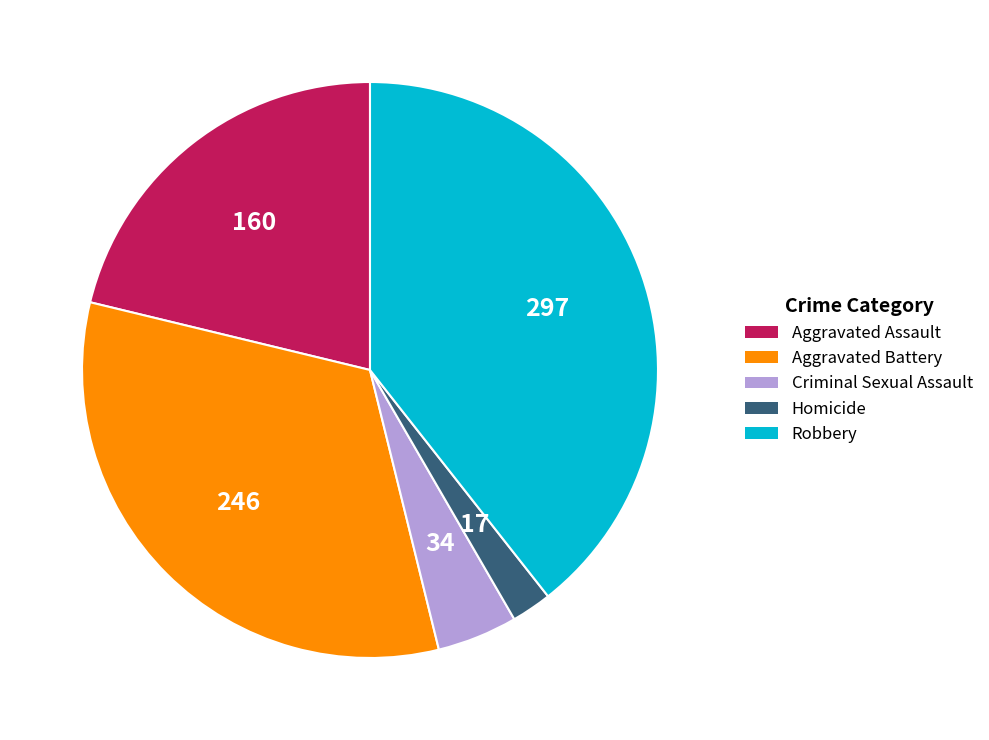

Rank the categories by value from highest to lowest.

Robbery, Aggravated Battery, Aggravated Assault, Criminal Sexual Assault, Homicide